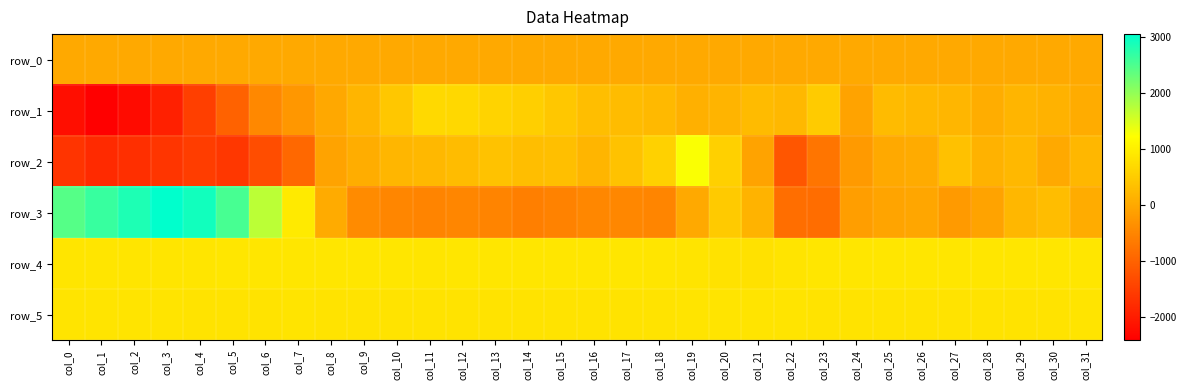

At which category is the sum across all series the highest?

col_19